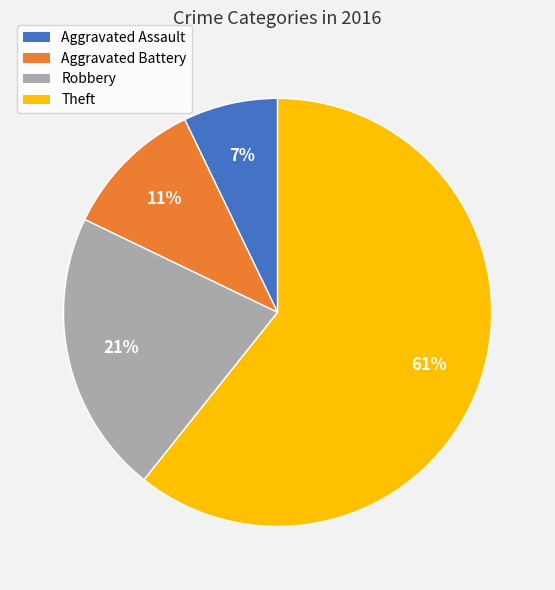

Combined, do Robbery and Aggravated Battery account for over 50%?

No